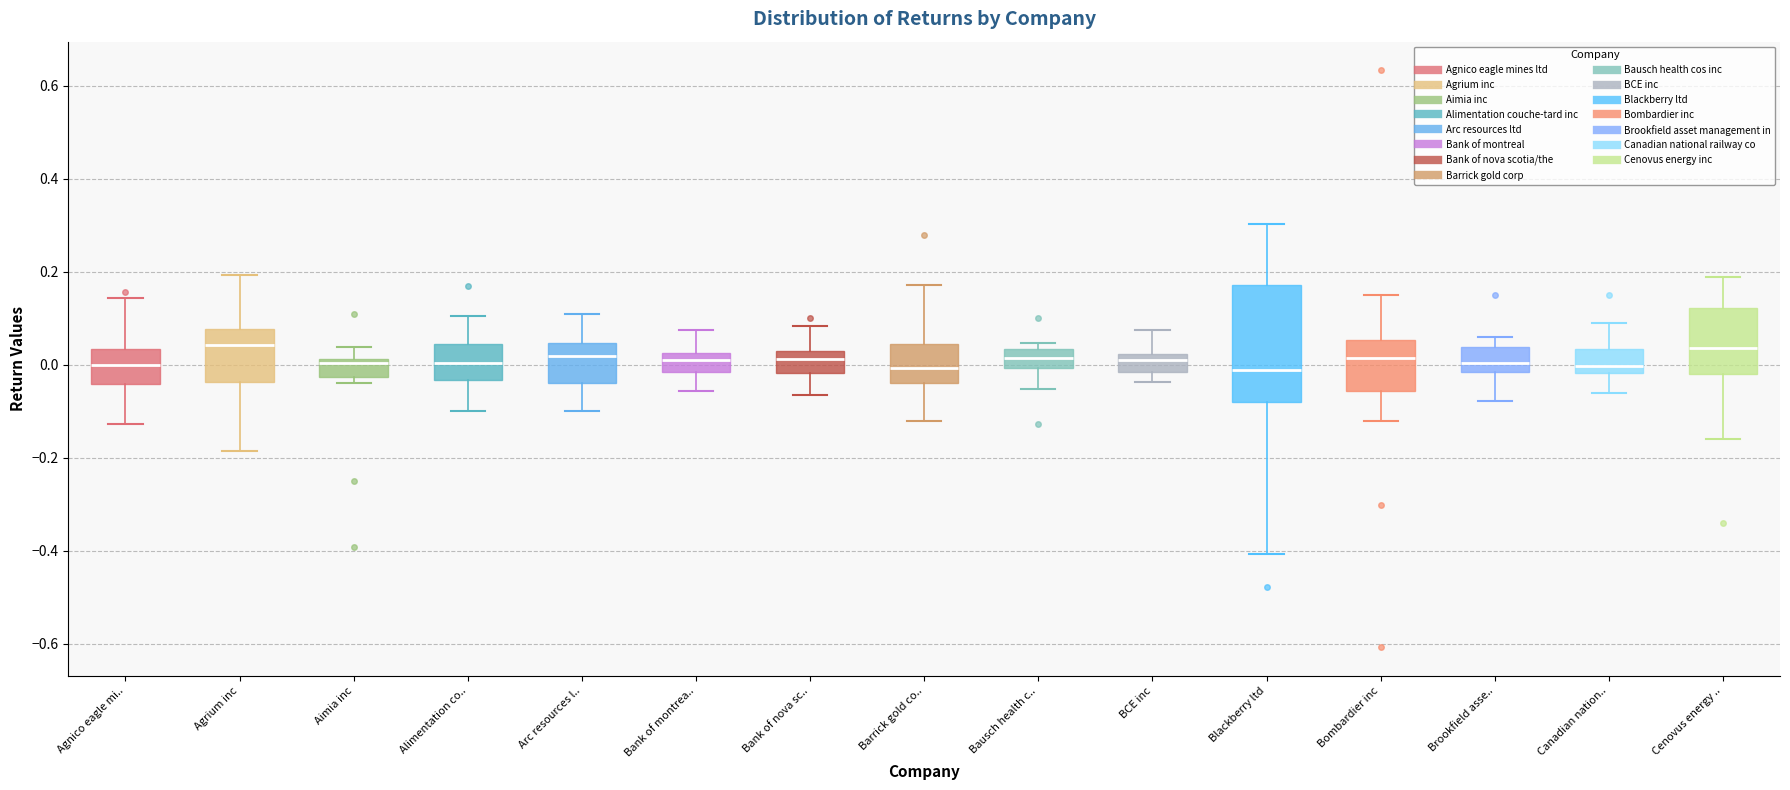

Where is the upper edge of the box for Alimentation co.. on the y-axis? The values are not printed on the chart, so give them approximately, as read against the axis.

0.04